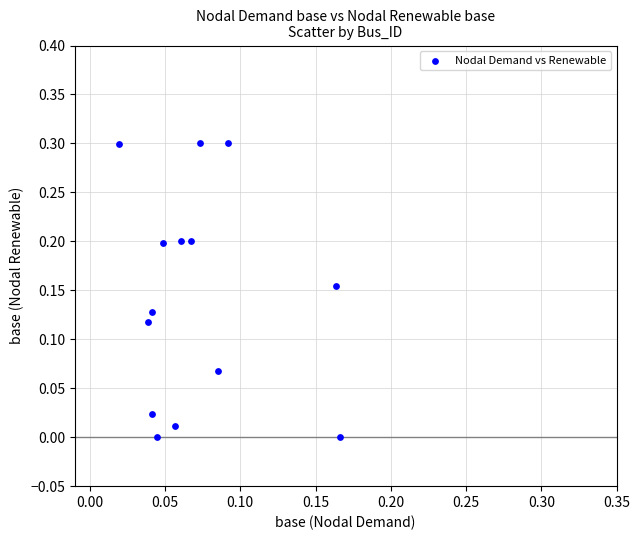

What is the range of Y values (max minus min)?

0.3